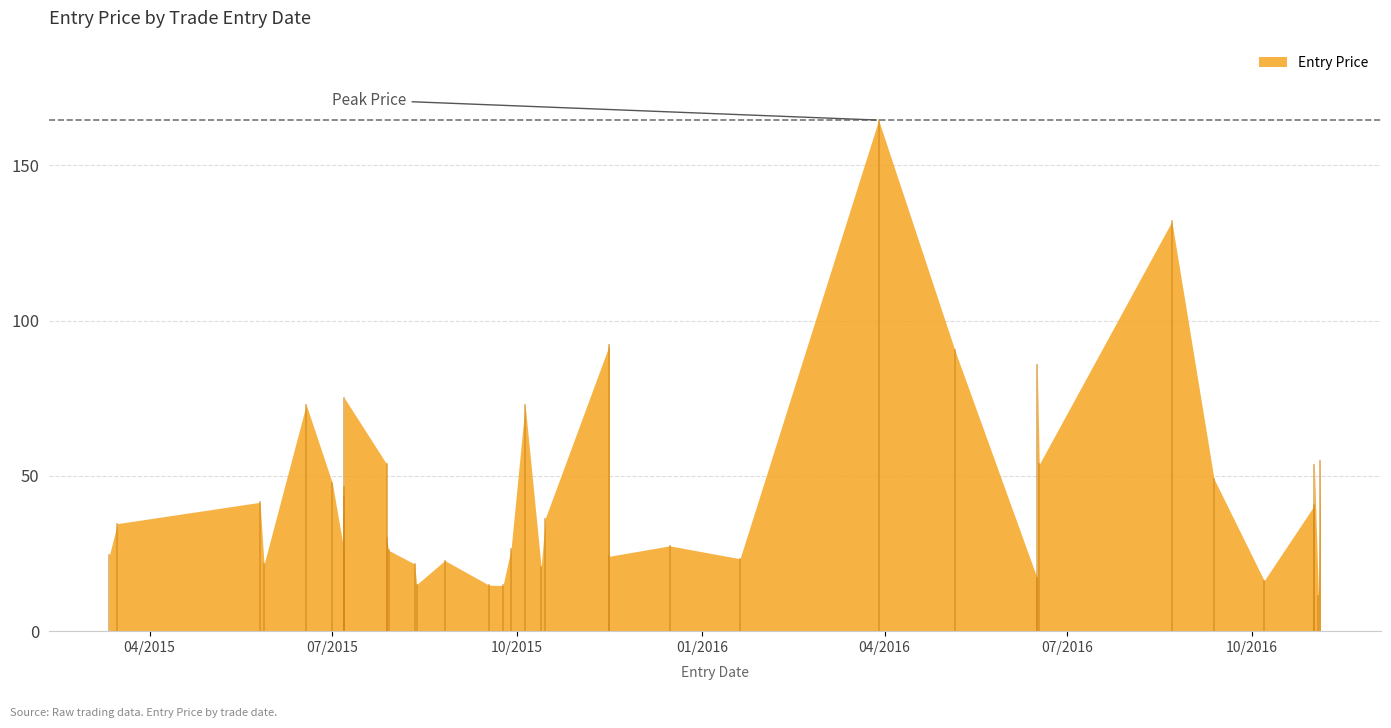

What is the difference between the second highest and second lowest values?

117.3